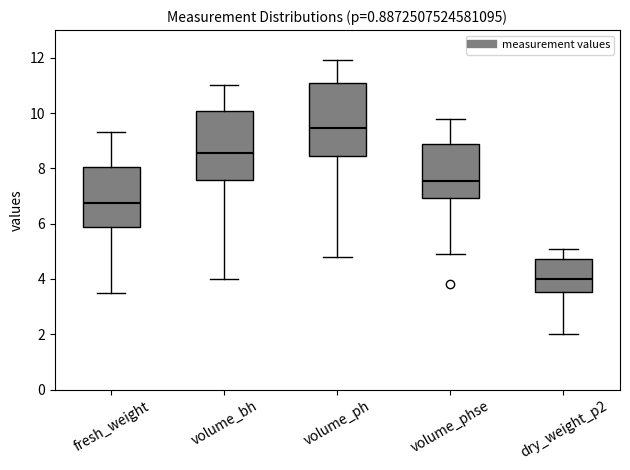

Where is the upper edge of the box for volume_bh on the y-axis? The values are not printed on the chart, so give them approximately, as read against the axis.

10.0